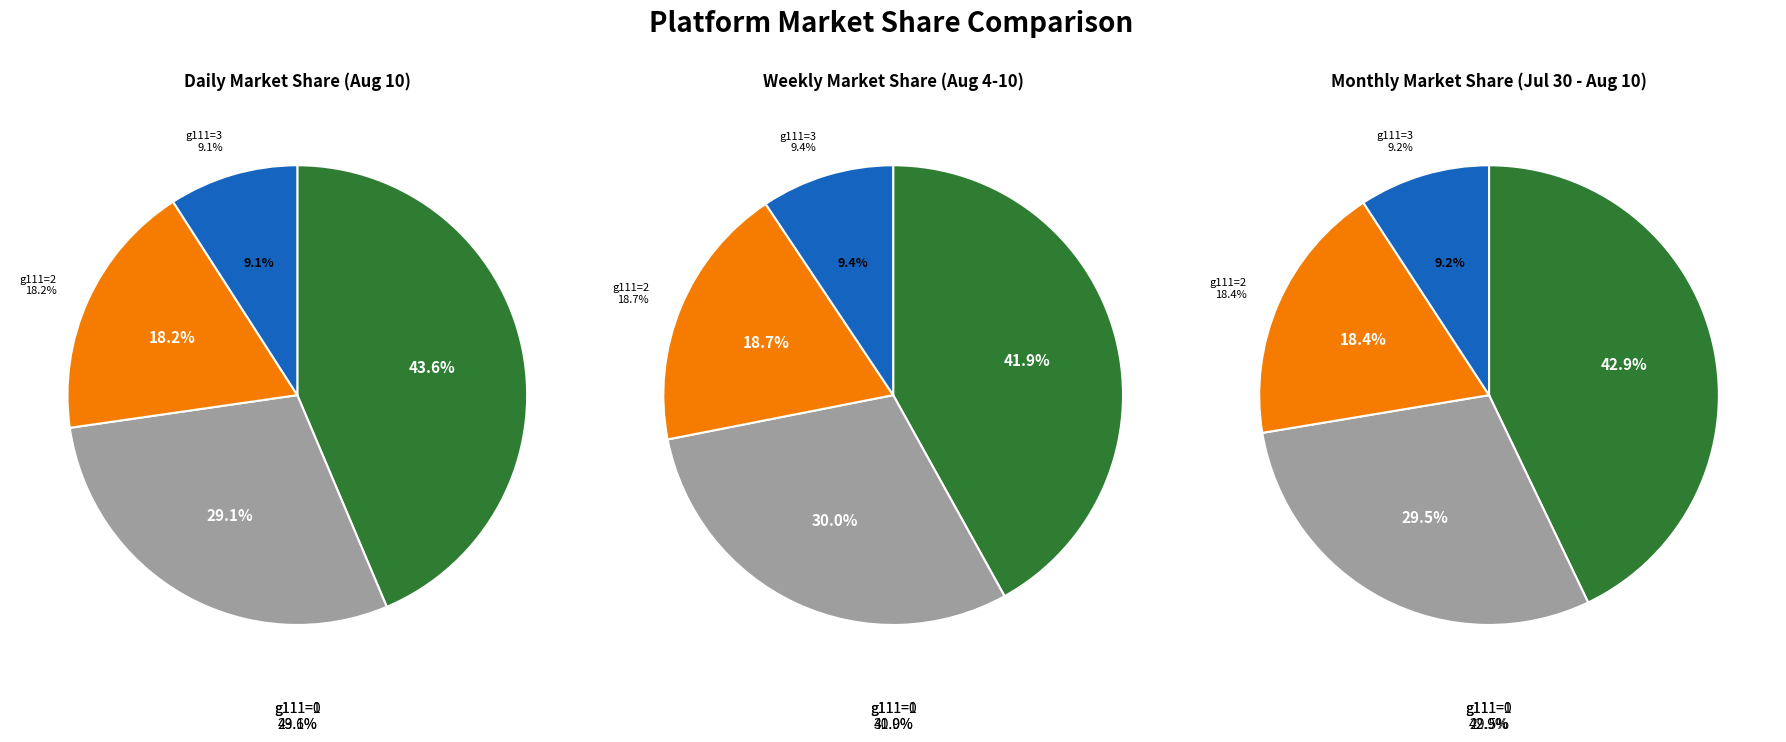

Between 1 and 11, which series saw the biggest shift?

g111_0